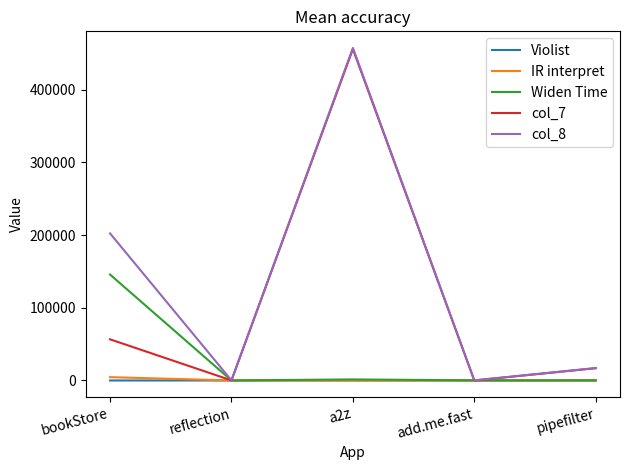

Which series has the largest range (max minus min)?

col_8